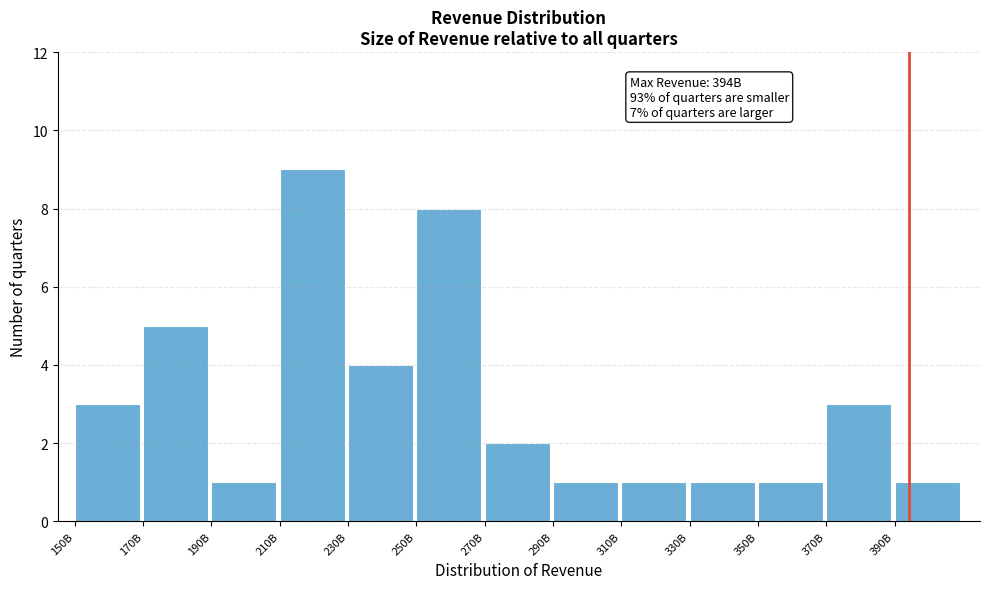

Reading left to right, what are all the values shown in this chart?

150B=3	170B=5	190B=1	210B=9	230B=4	250B=8	270B=2	290B=1	310B=1	330B=1	350B=1	370B=3	390B=1